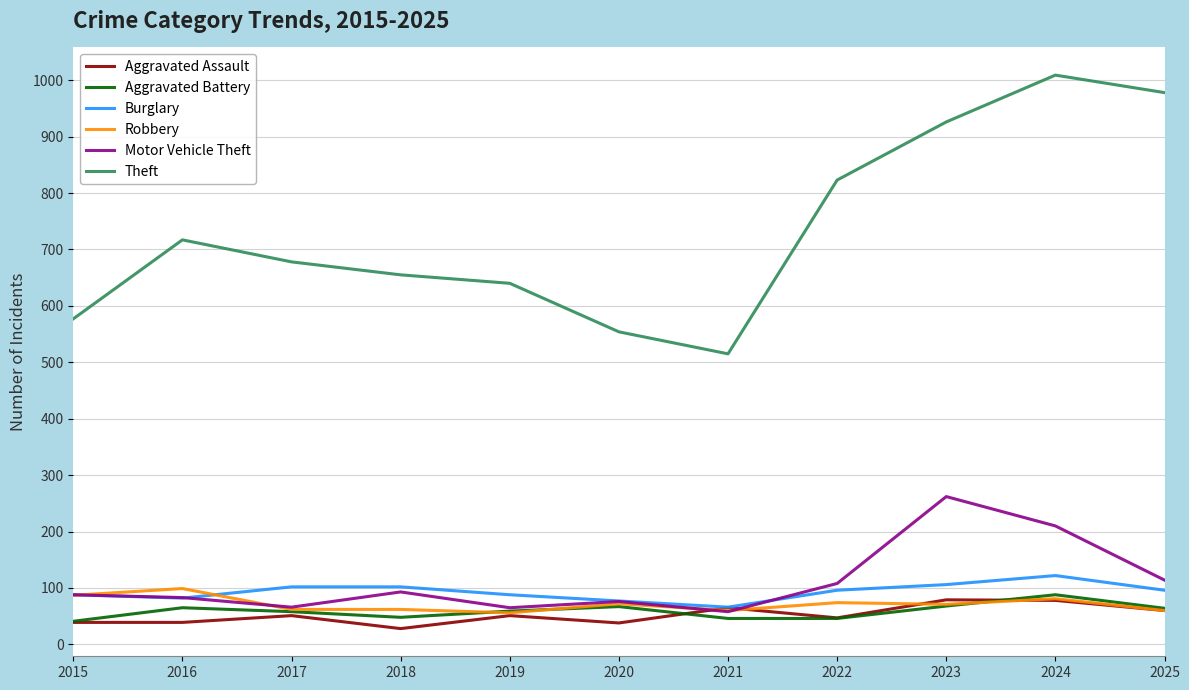

The Robbery series shows 60 at 2025. True or false?

True